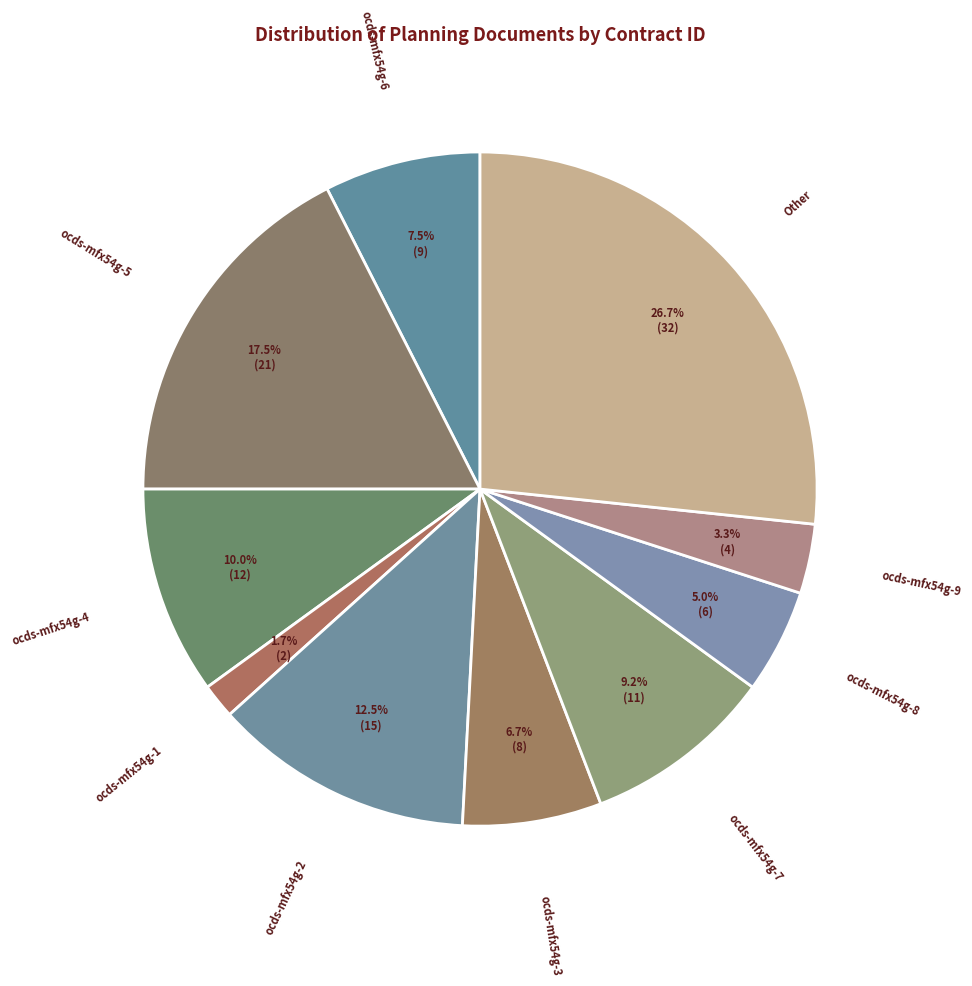

How many slices are in this pie chart?

10